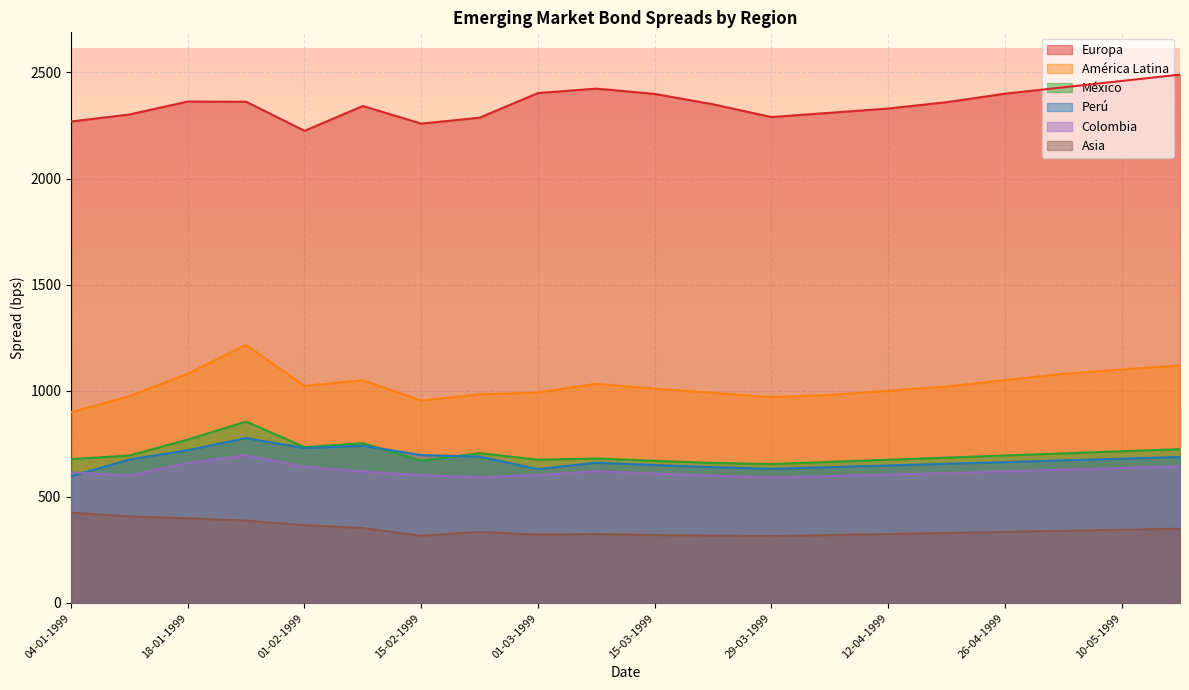

Reading right to left, transcribe all the data shown in this chart.

Europa: 2490	2460	2430	2400	2360	2330	2310	2290	2350	2399	2424	2403	2287	2259	2342	2225	2362	2363	2302	2269
América Latina: 1120	1100	1080	1050	1020	1000	980	970	990	1010	1033	992	983	954	1050	1023	1216	1080	975	899
Asia: 350	345	340	335	330	325	320	315	318	320	325	322	335	317	353	367	388	399	408	426
México: 725	715	705	695	685	675	665	655	660	670	681	675	706	670	753	734	855	770	695	678
Colombia: 644	636	628	620	612	605	598	592	600	610	621	603	593	602	619	642	696	660	600	616
Perú: 688	680	672	664	656	648	640	632	640	650	661	631	690	697	741	730	777	720	676	597